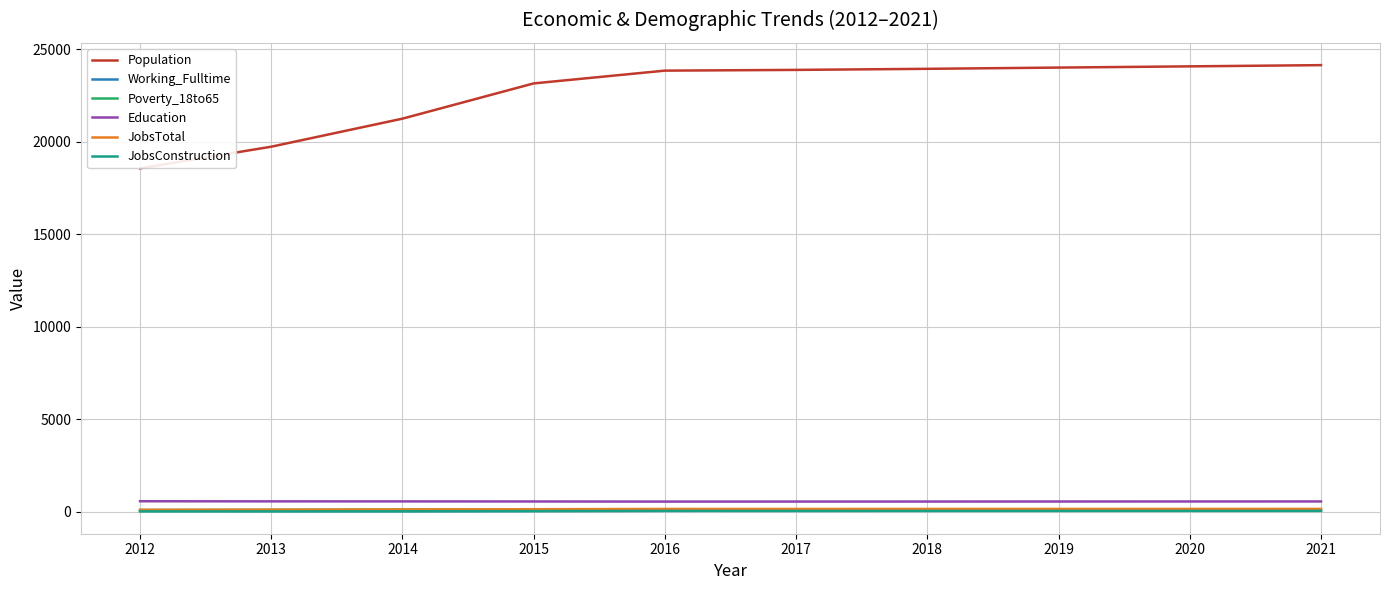

Which category has the lowest value in the Working_Fulltime series?

2014